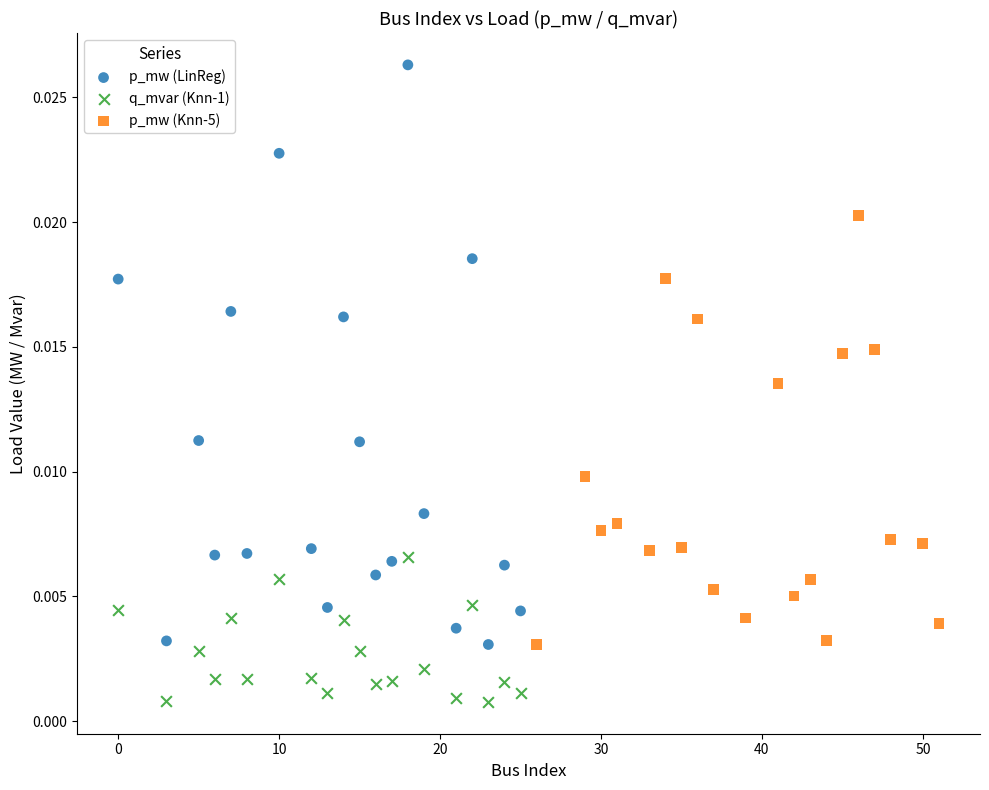

What are all the series names shown in the legend?

p_mw (LinReg), q_mvar (Knn-1), p_mw (Knn-5)